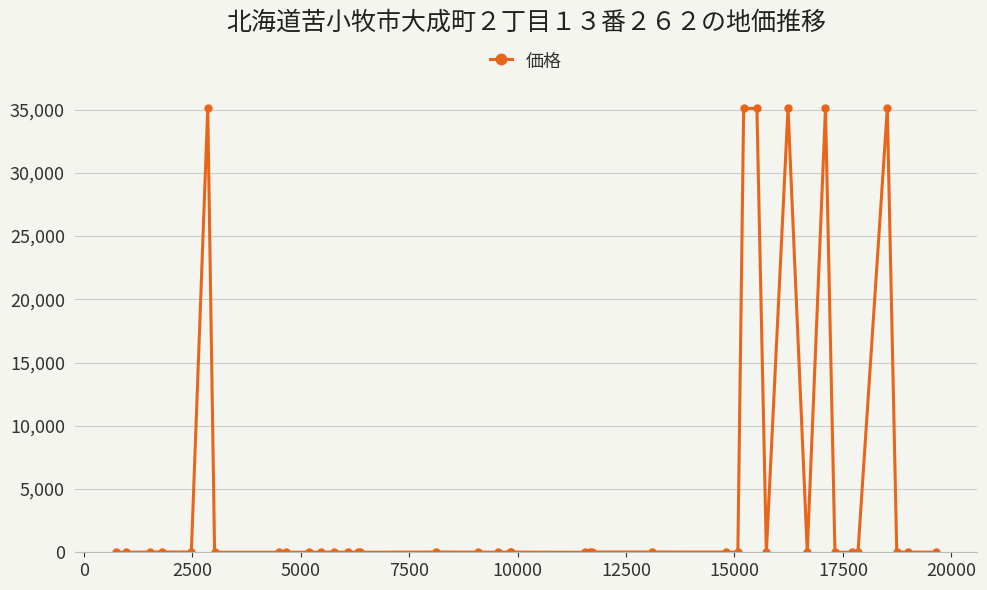

What is the minimum value shown in the chart?

1